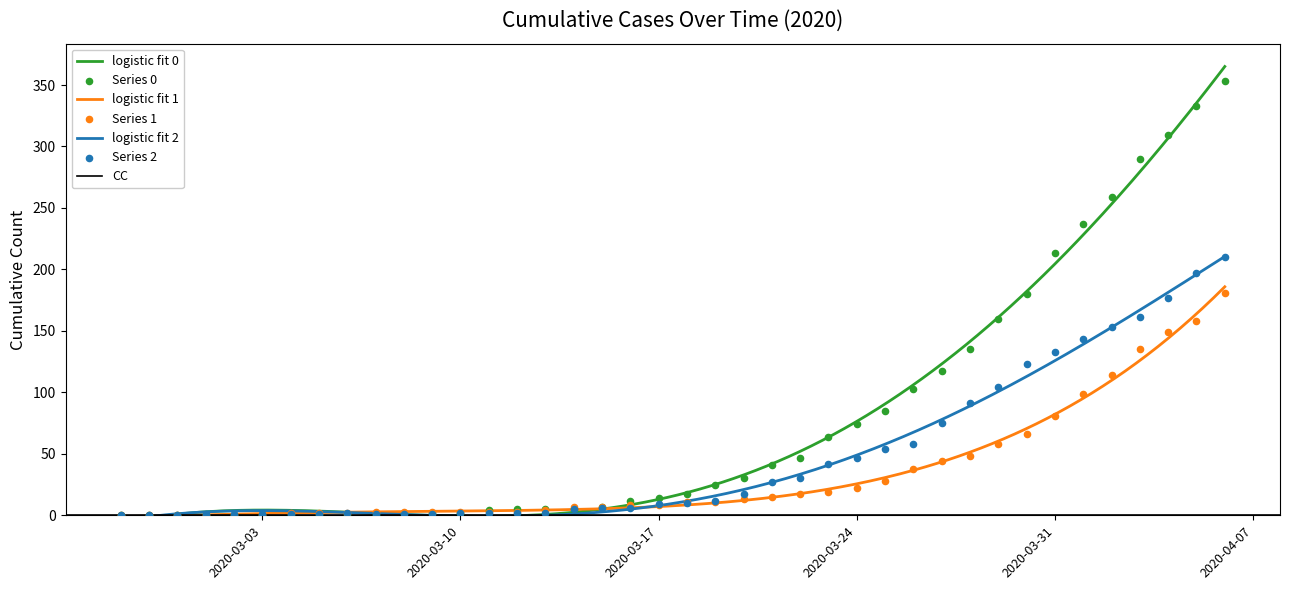

At which category is the sum across all series the highest?

2020-04-06